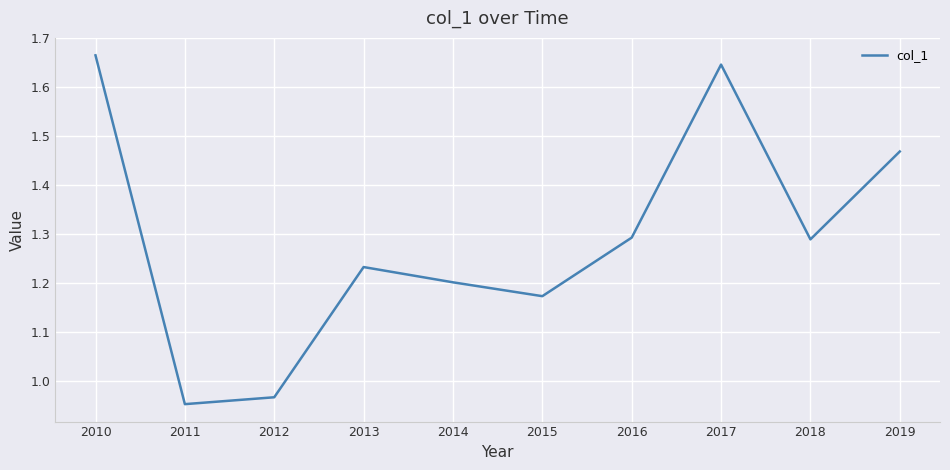

The chart shows a value of 3.0 at 2010. True or false?

False